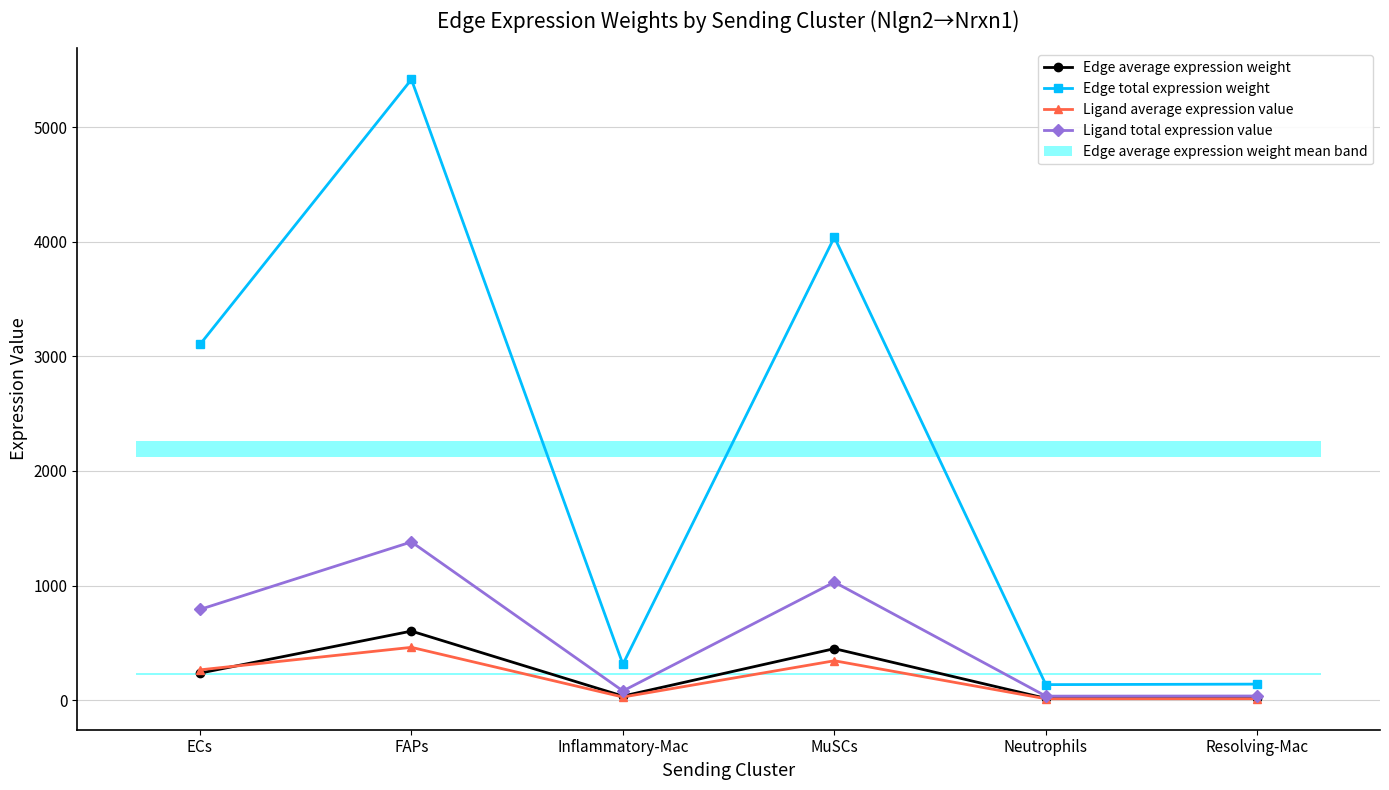

True or false: Edge total expression weight and Ligand average expression value intersect in this chart.

False